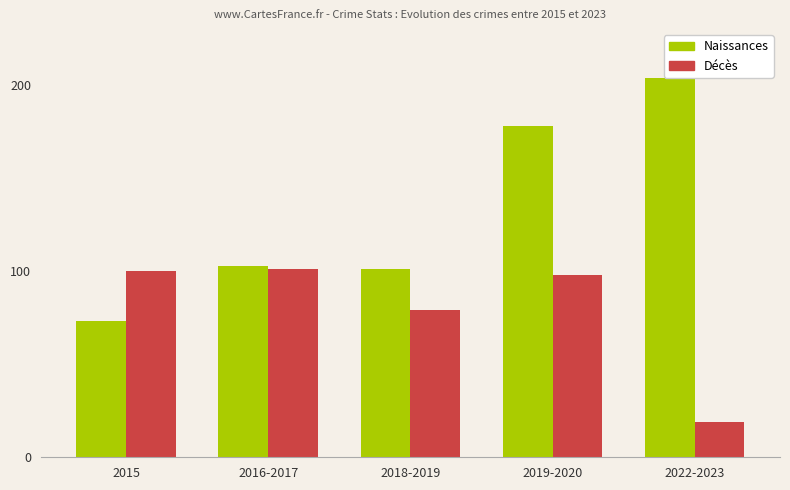

Rank the series at 2019-2020 from lowest to highest value.

Décès, Naissances